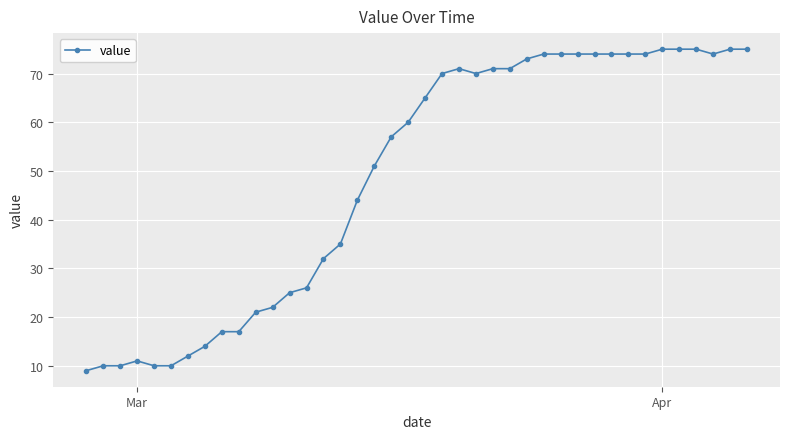

What is the value of the 40th point from the left?

75